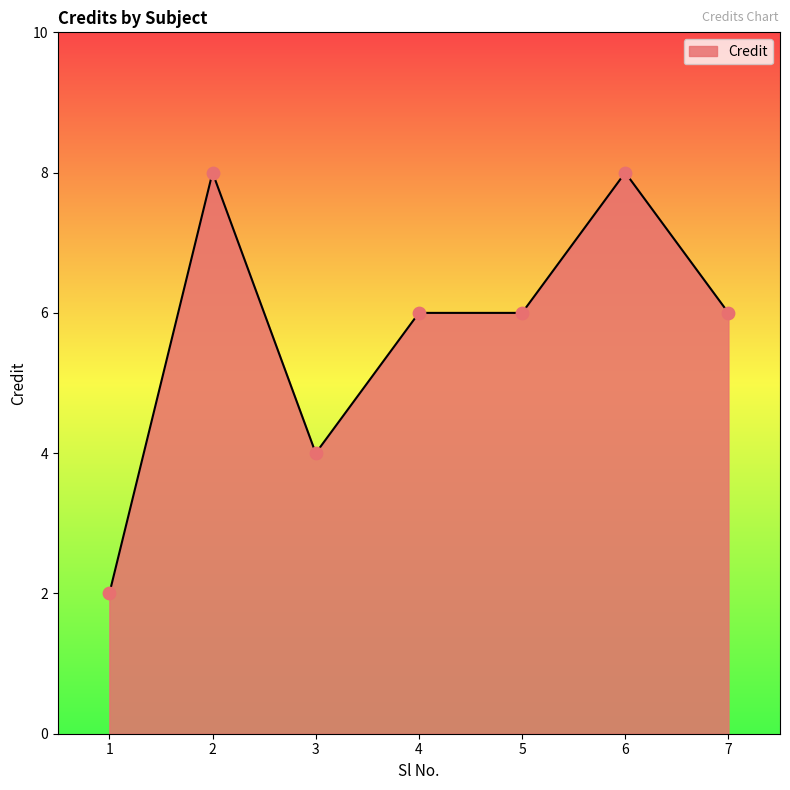

What is the change in value from 1 to 2?

+6